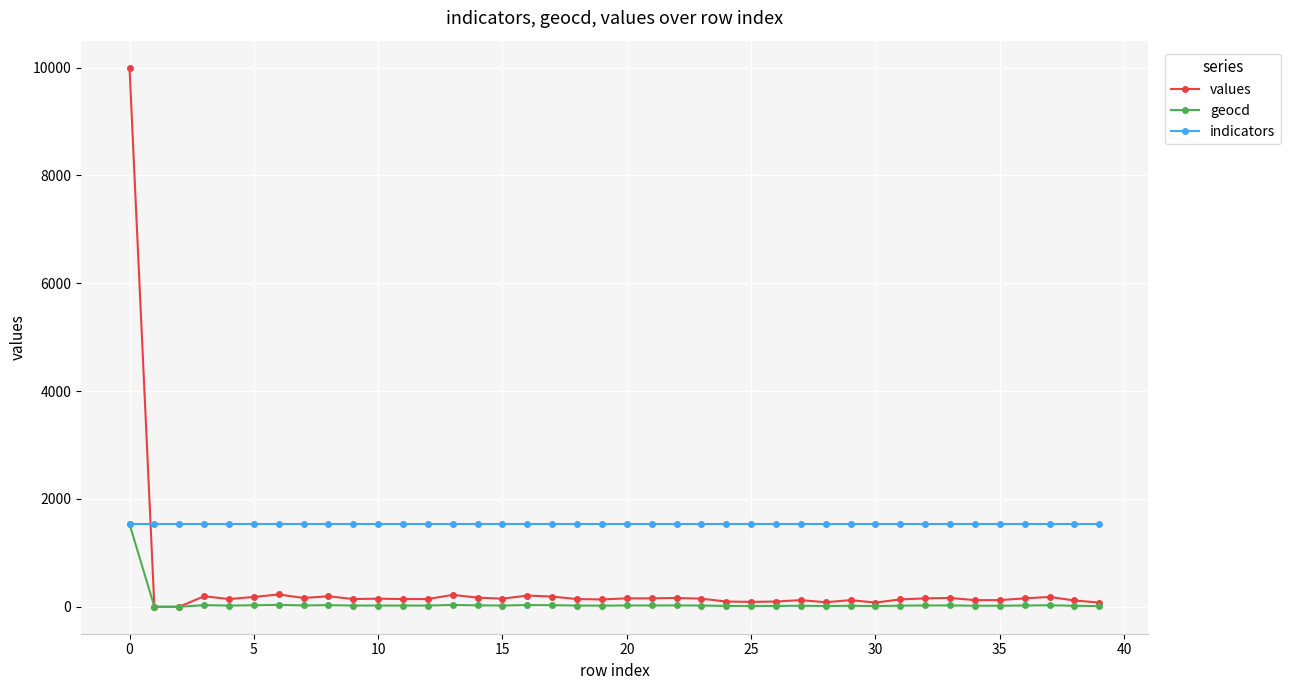

Rank the series by their average value, from highest to lowest.

indicators, values, geocd